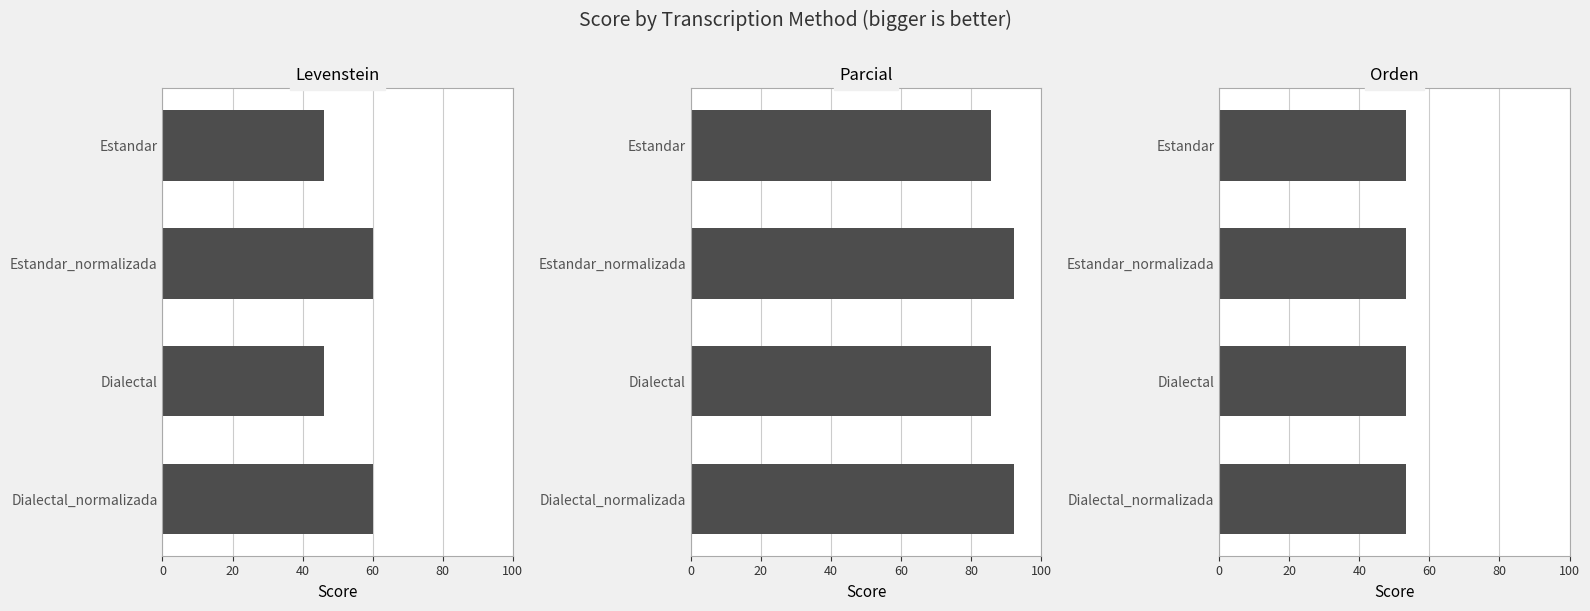

At 0, list the series in order from smallest to largest.

Orden, Levenstein, Parcial